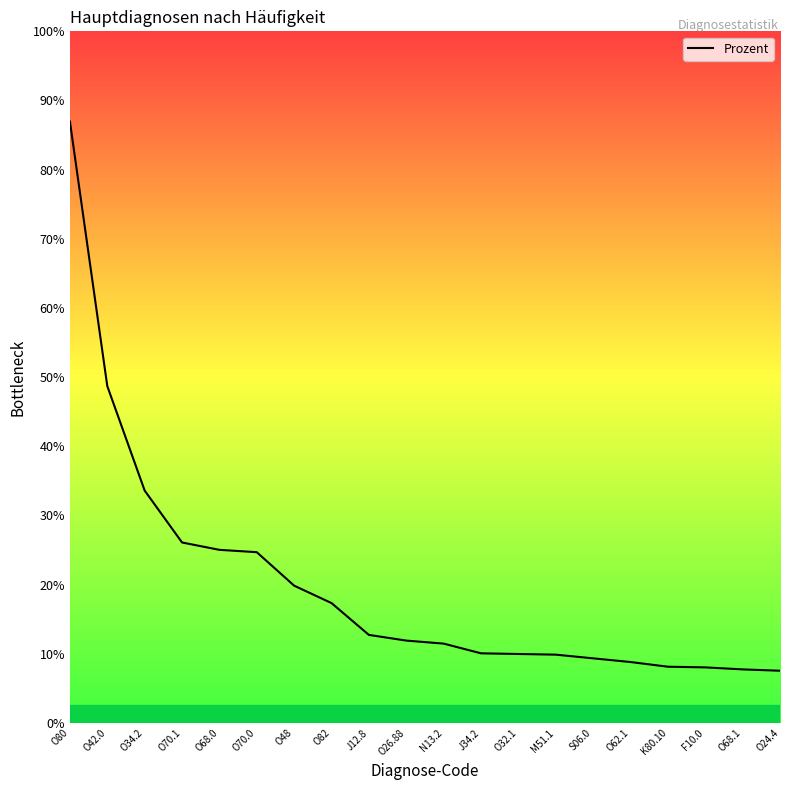

The chart shows a value of 0.0 at O34.2. True or false?

False